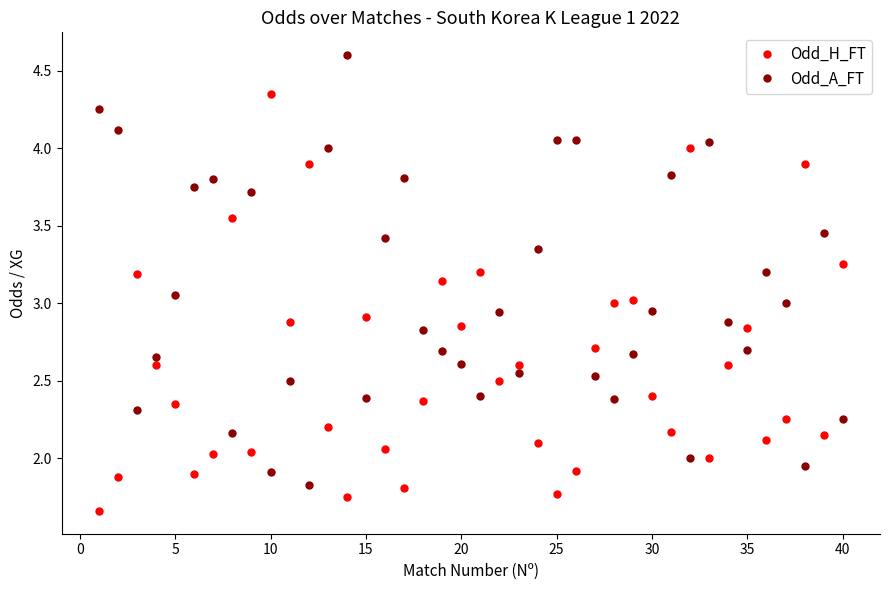

How many interior local peaks does the Odd_H_FT series have?

12